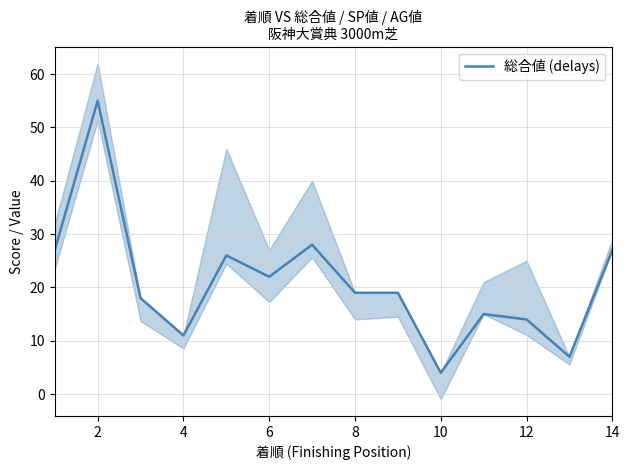

What is the difference between the maximum and second lowest values?

48